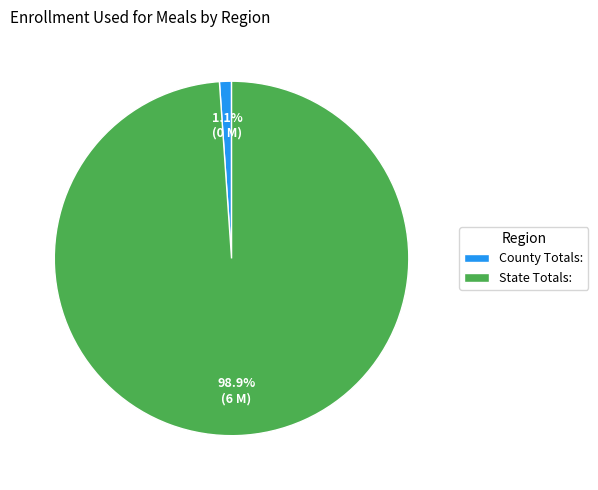

How many slices are in this pie chart?

2